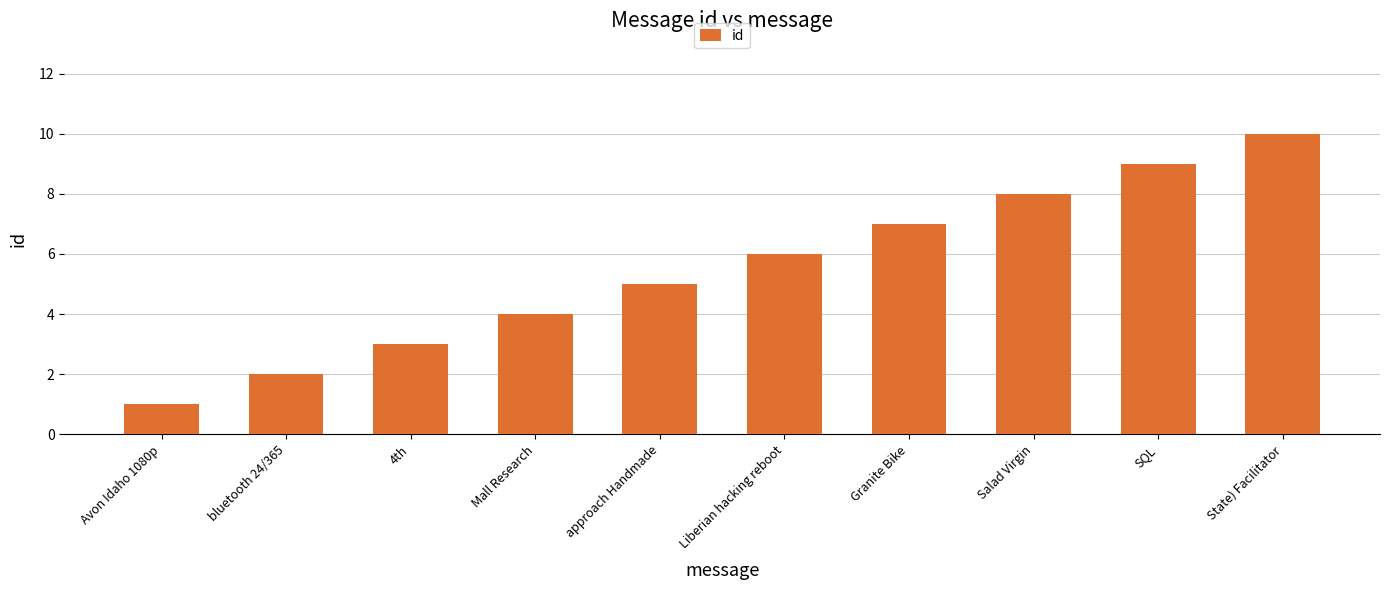

Reading left to right, extract all data points from this chart.

Avon Idaho 1080p=1	bluetooth 24/365=2	4th=3	Mall Research=4	approach Handmade=5	Liberian hacking reboot=6	Granite Bike=7	Salad Virgin=8	SQL=9	State) Facilitator=10